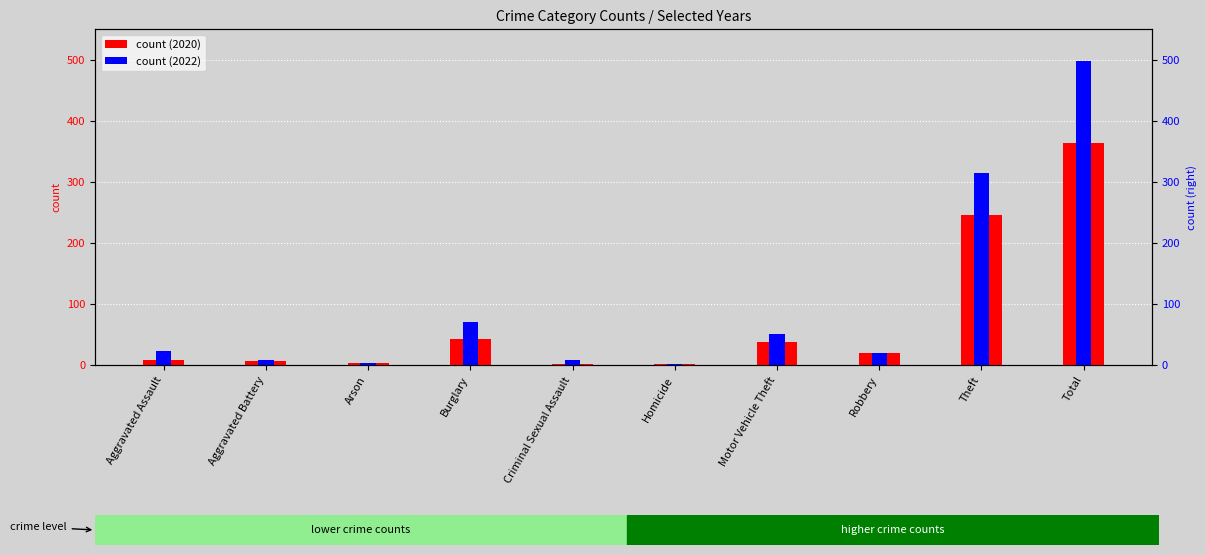

What is the difference between the maximum and second lowest values?

362